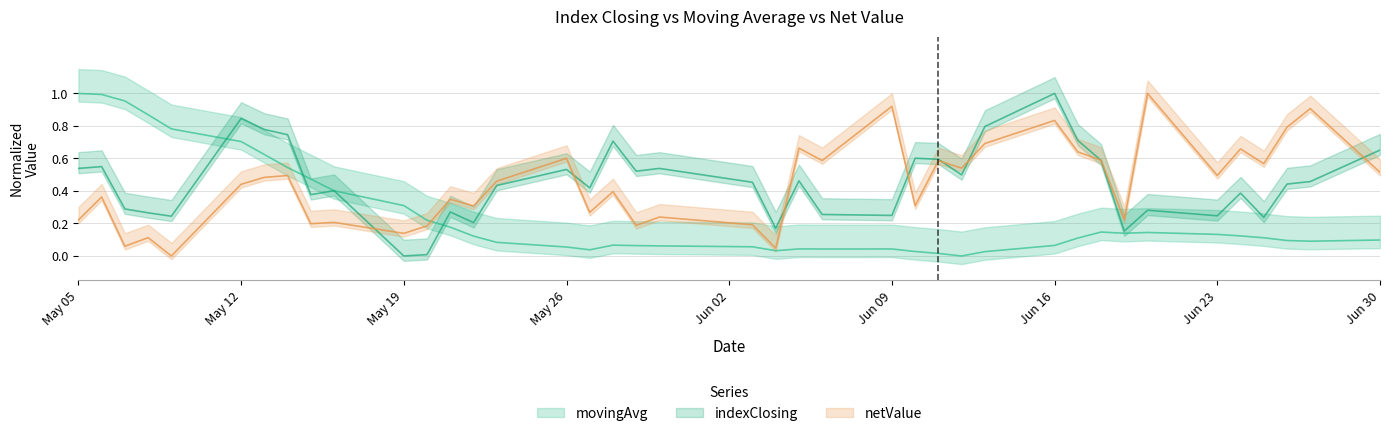

What are all the series names shown in the legend?

movingAvg, indexClosing, netValue